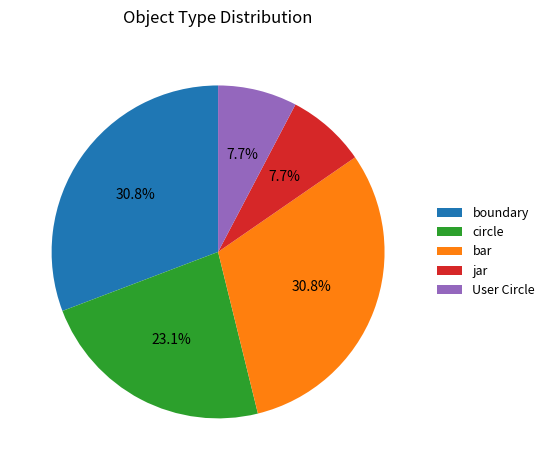

Is it true that jar is 8% of the pie?

True